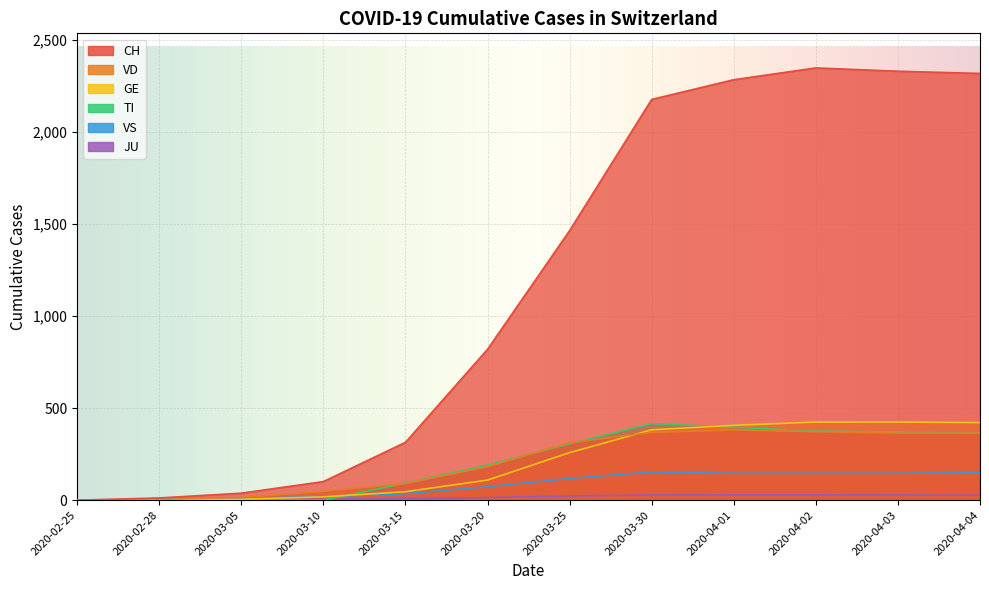

The value of TI at 2020-03-25 is 525. True or false?

False